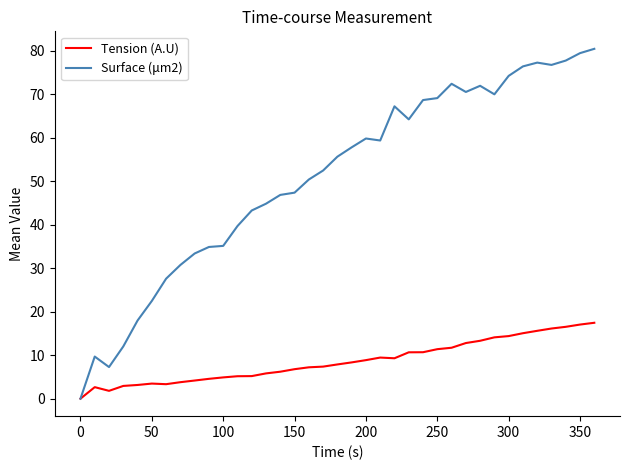

Count the number of categories in the chart.

37